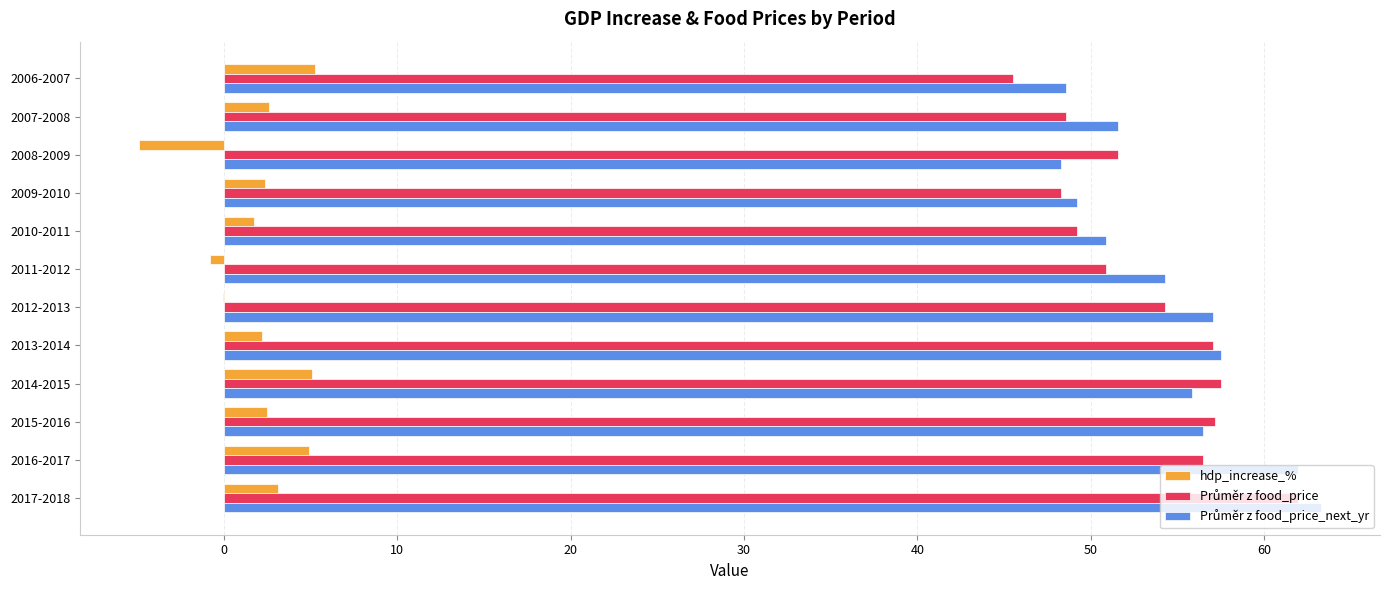

What is the highest value of the hdp_increase_% series?

5.3